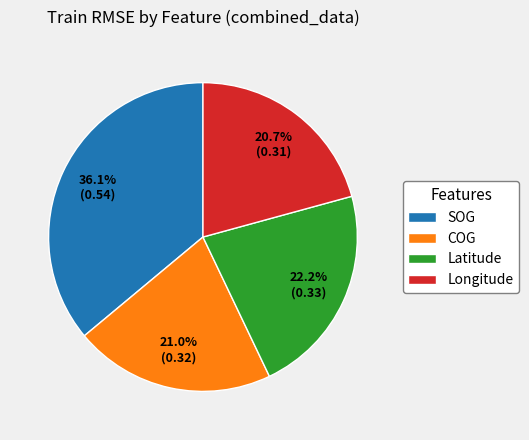

What percentage is the Longitude slice, to the nearest percent?

21%